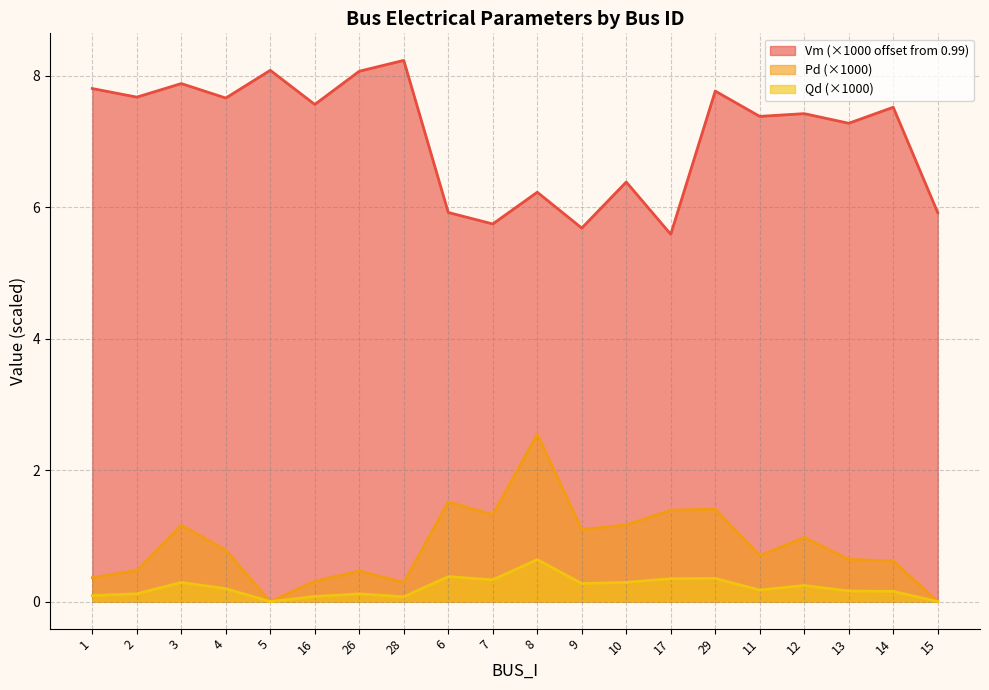

At 10, list the series in order from largest to smallest.

Vm (×1000 offset from 0.99), Pd (×1000), Qd (×1000)